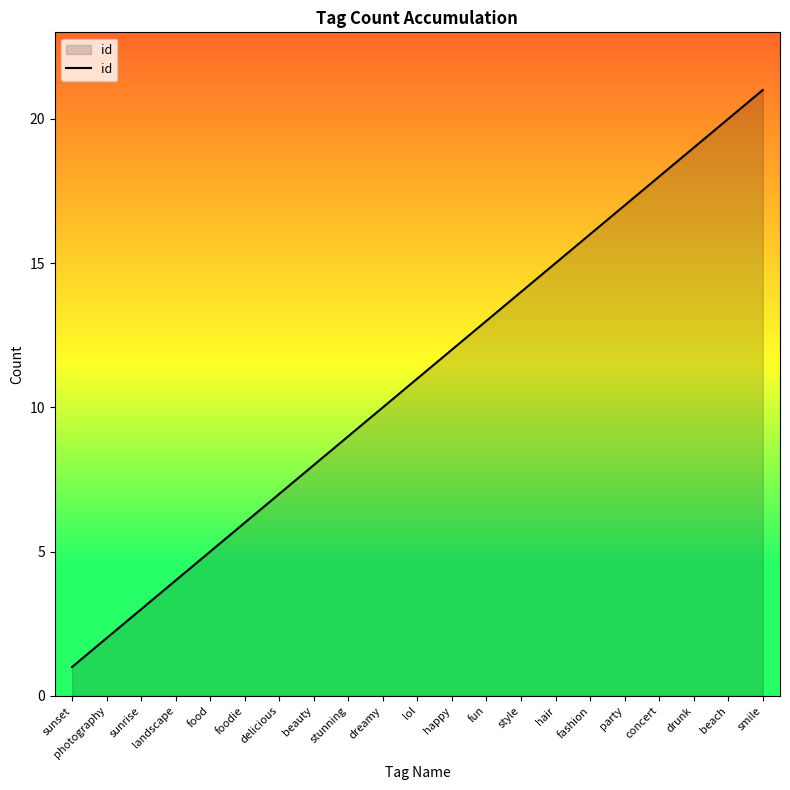

Is it true that the value at food is 8?

False